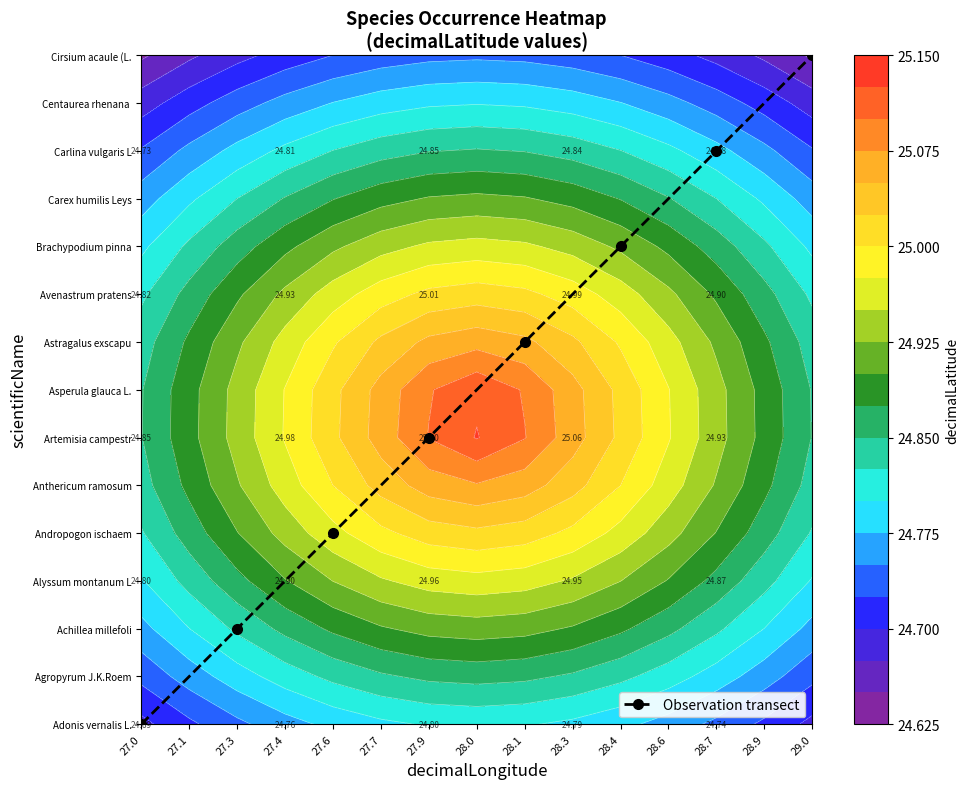

Which label corresponds to the largest value in the chart?

29.0